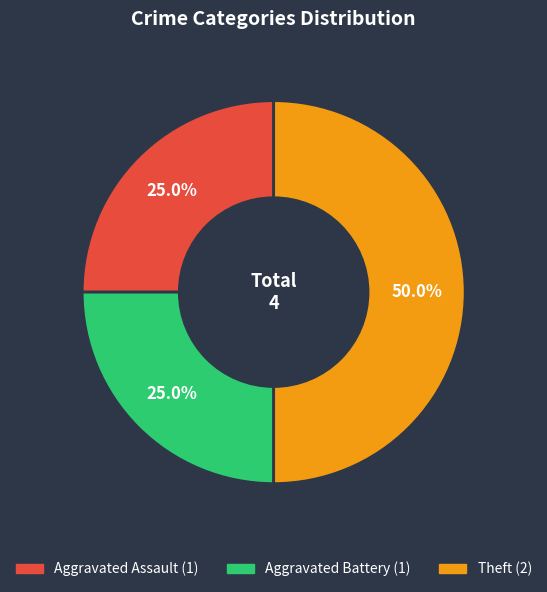

True or false: Theft accounts for 41% of the total.

False